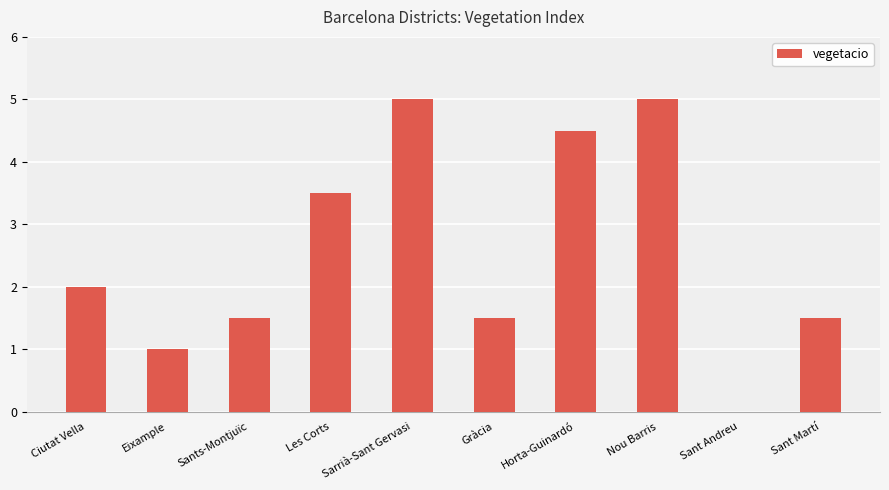

What is the difference between the values at Nou Barris and Sants-Montjuïc?

3.5